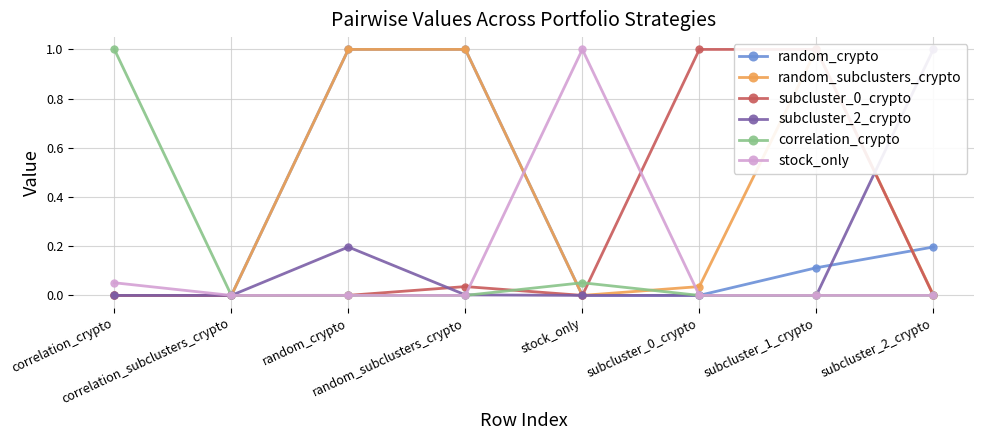

What is the difference between the maximum and minimum values in the correlation_crypto series?

1.0